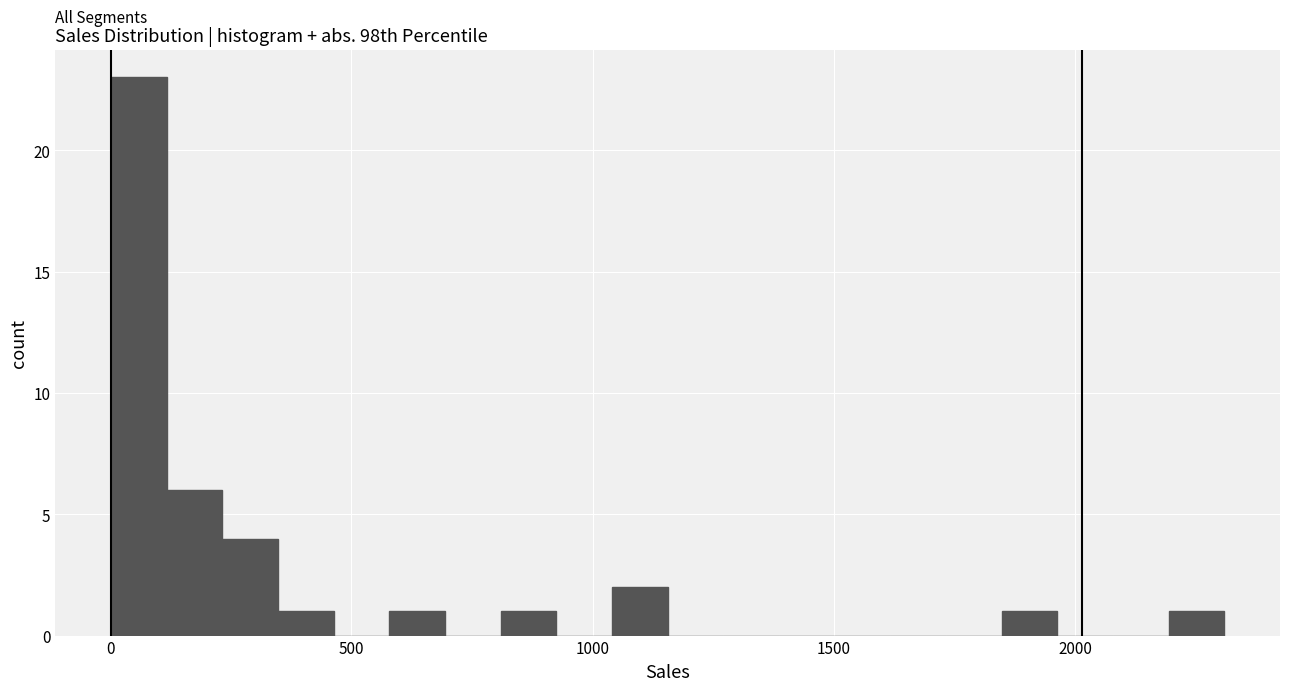

Around what value on the x-axis is the tallest bar? Give the approximate position of its centre, as read against the axis.

50